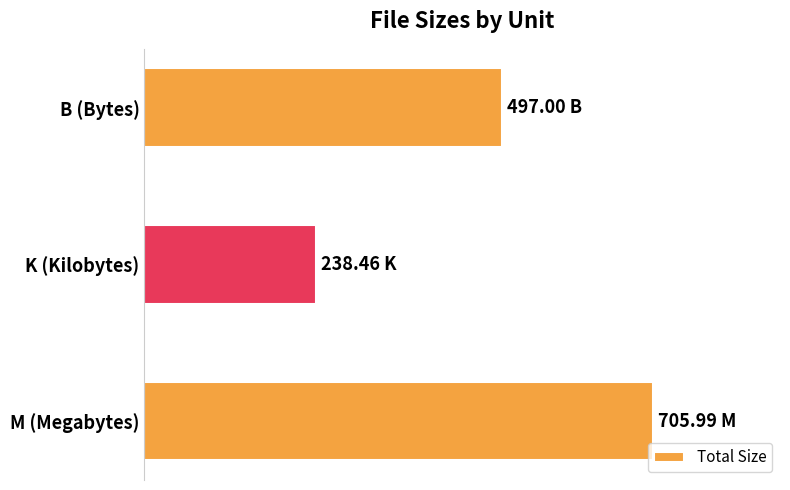

Rank the categories by value from lowest to highest.

K (Kilobytes), B (Bytes), M (Megabytes)